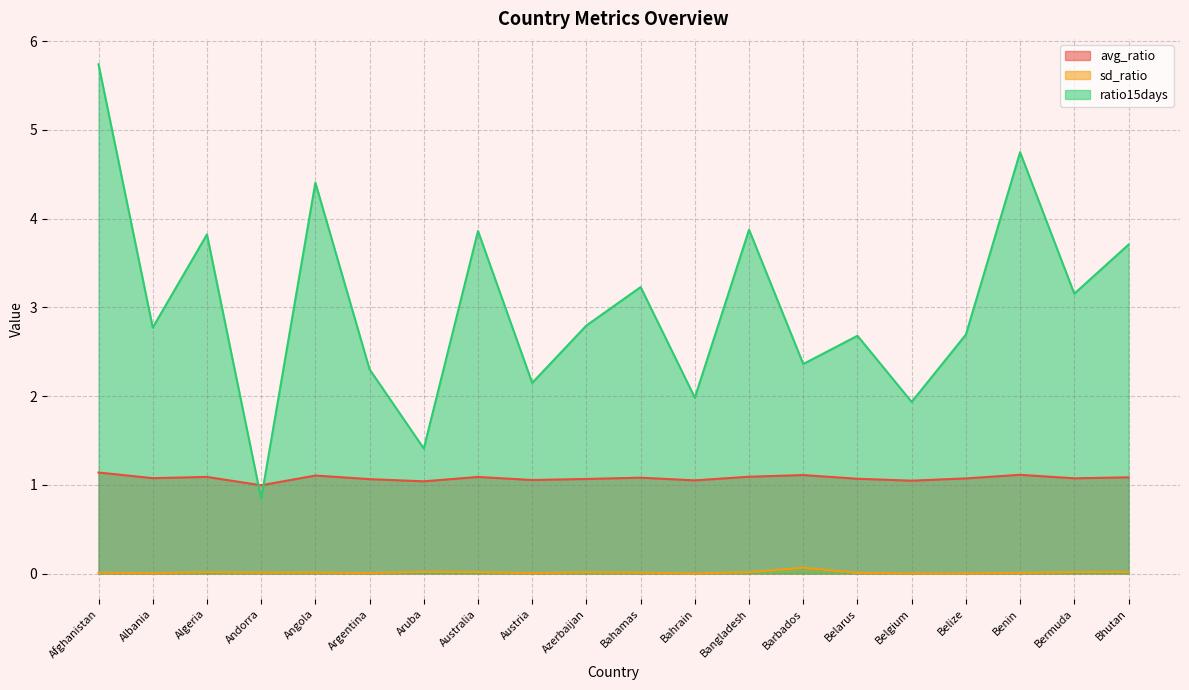

The value of avg_ratio at Belize is 1.1. True or false?

True